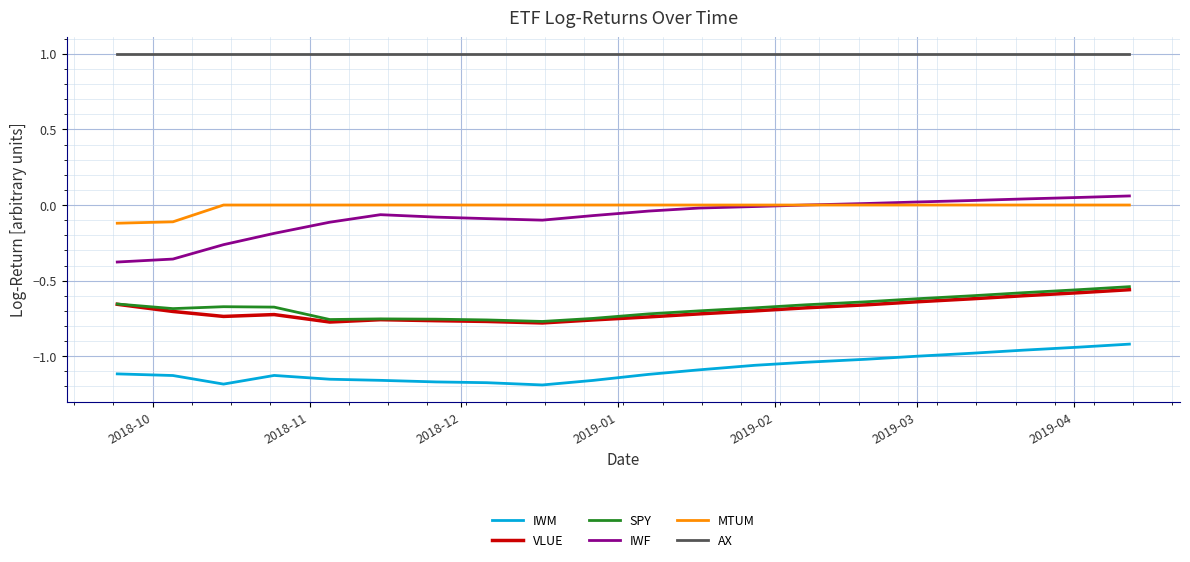

True or false: IWM and AX intersect in this chart.

False